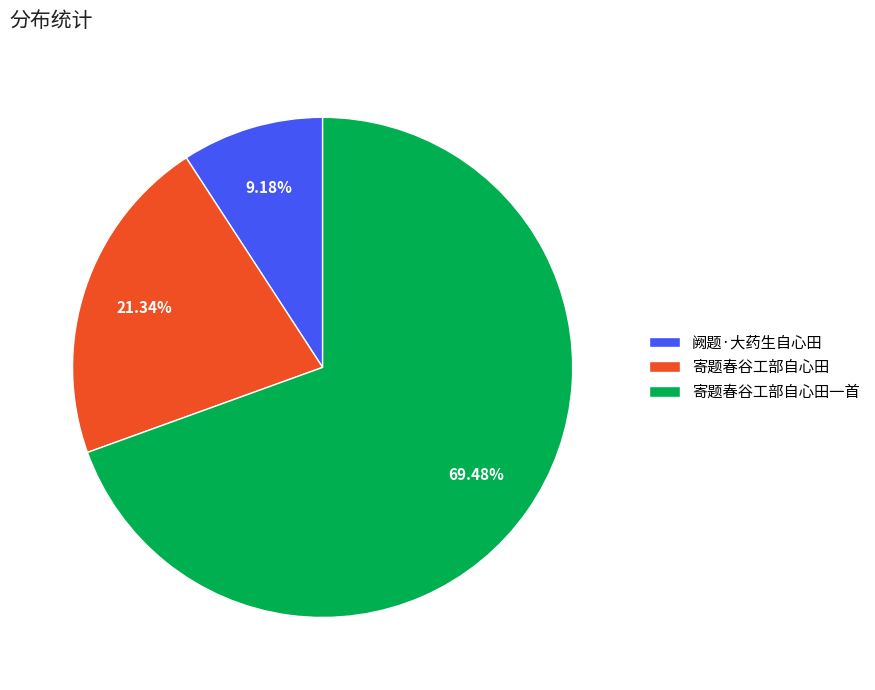

What is the smallest slice in the pie chart?

阙题·大药生自心田